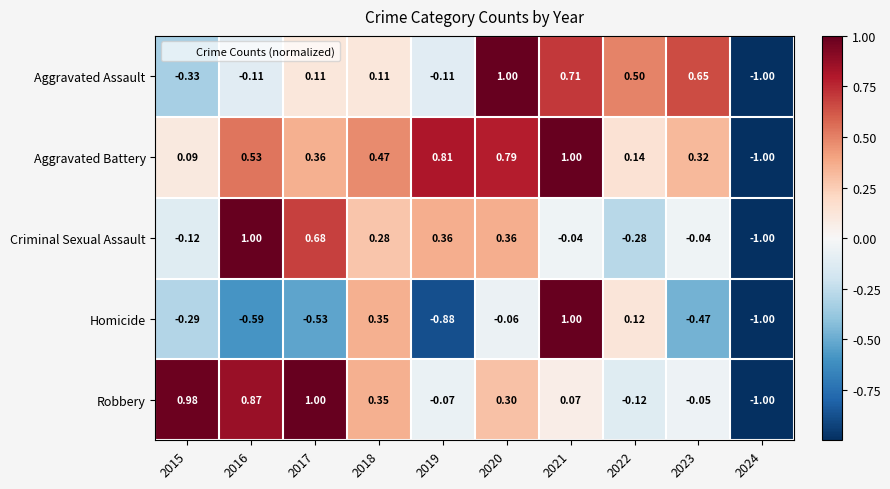

How many negative values does the Criminal Sexual Assault series have?

5